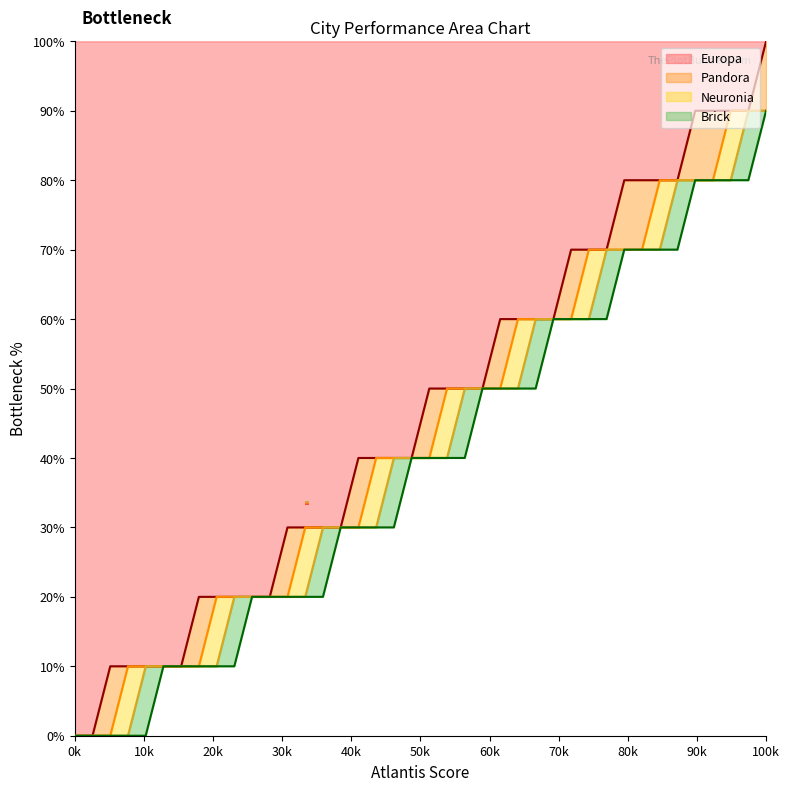

What are all the series names shown in the legend?

Europa, Pandora, Neuronia, Brick